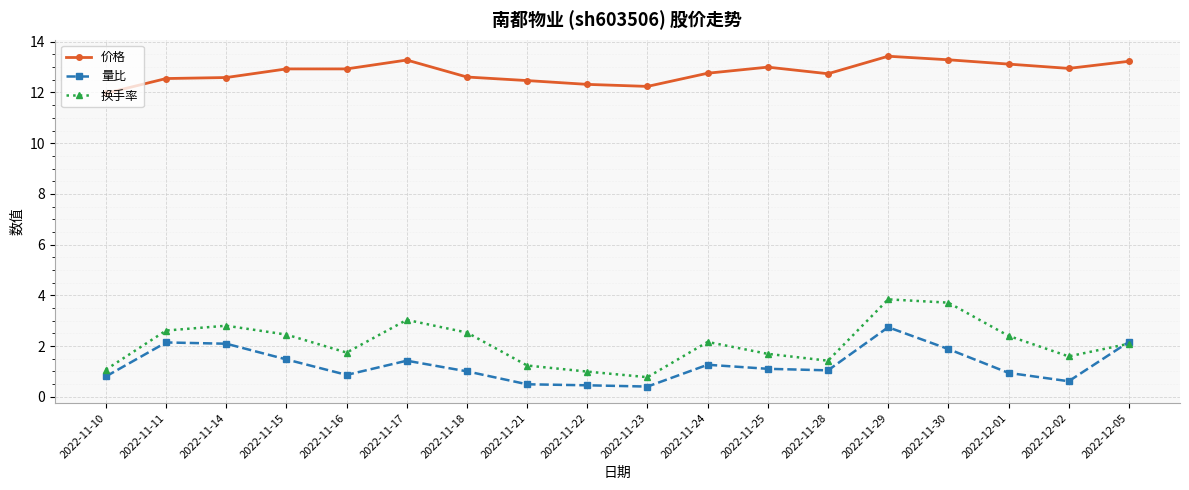

What is the difference between the 价格 values at 2022-11-14 and 2022-12-02?

0.4